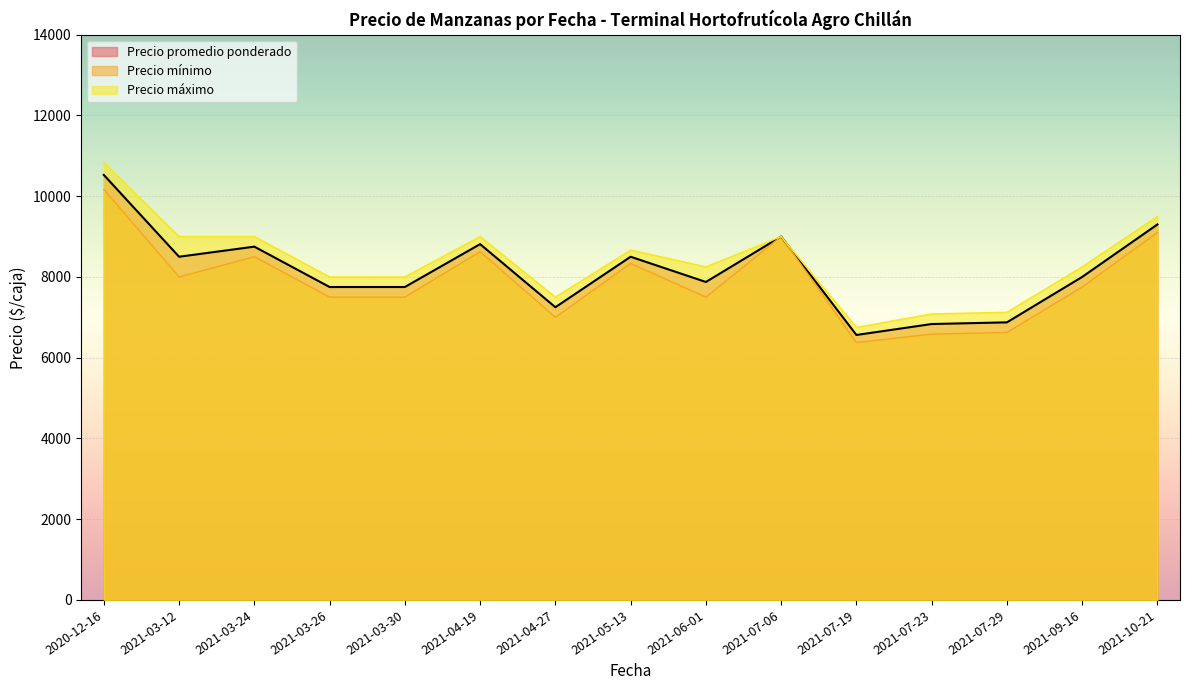

What is the spread (max minus min) of values at 2021-03-24?

500.0